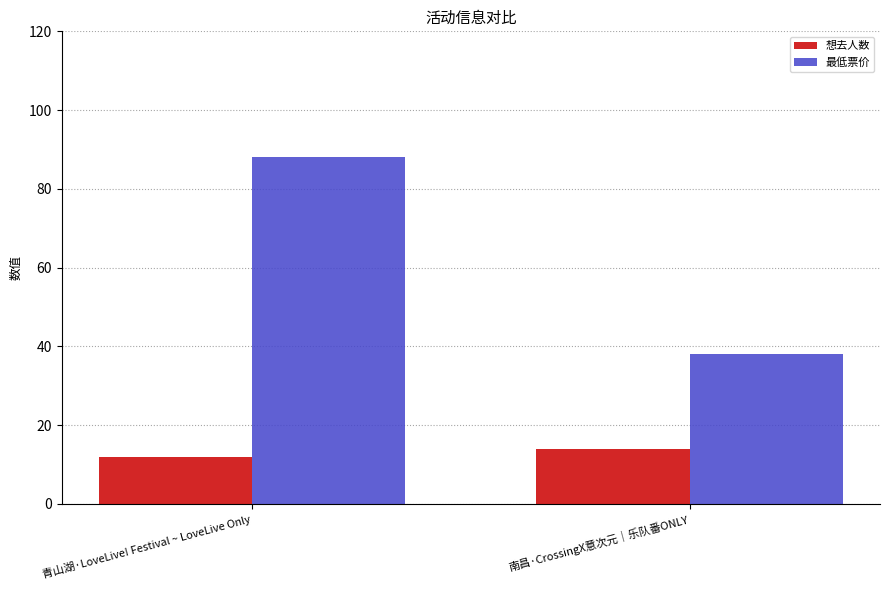

What is the total value across all series at 南昌·CrossingX意次元｜乐队番ONLY?

52